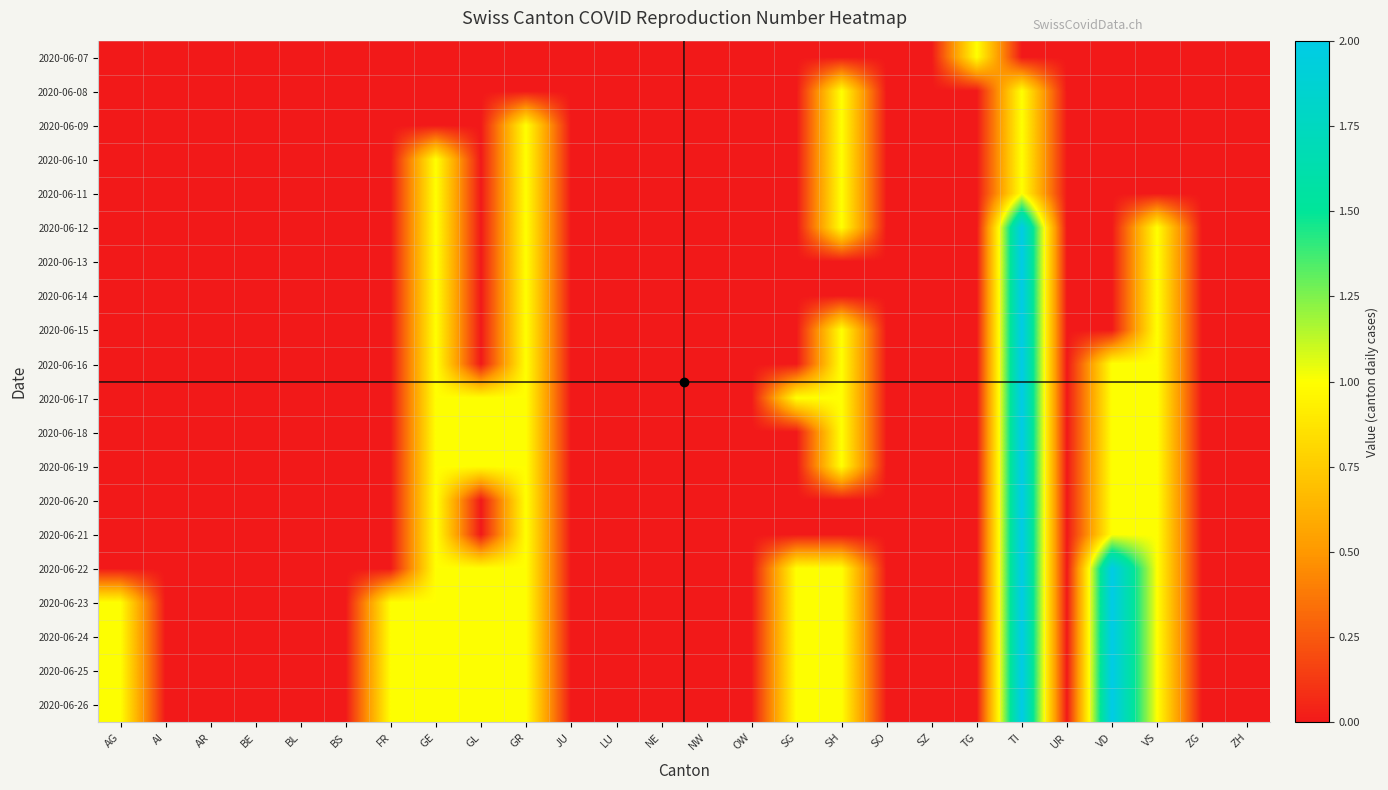

Reading left to right, extract all data points from this chart.

2020-06-07: AG=0	AI=0	AR=0	BE=0	BL=0	BS=0	FR=0	GE=0	GL=0	GR=0	JU=0	LU=0	NE=0	NW=0	OW=0	SG=0	SH=0	SO=0	SZ=0	TG=1	TI=0	UR=0	VD=0	VS=0	ZG=0	ZH=0
2020-06-08: AG=0	AI=0	AR=0	BE=0	BL=0	BS=0	FR=0	GE=0	GL=0	GR=0	JU=0	LU=0	NE=0	NW=0	OW=0	SG=0	SH=1	SO=0	SZ=0	TG=0	TI=1	UR=0	VD=0	VS=0	ZG=0	ZH=0
2020-06-09: AG=0	AI=0	AR=0	BE=0	BL=0	BS=0	FR=0	GE=0	GL=0	GR=1	JU=0	LU=0	NE=0	NW=0	OW=0	SG=0	SH=1	SO=0	SZ=0	TG=0	TI=1	UR=0	VD=0	VS=0	ZG=0	ZH=0
2020-06-10: AG=0	AI=0	AR=0	BE=0	BL=0	BS=0	FR=0	GE=1	GL=0	GR=1	JU=0	LU=0	NE=0	NW=0	OW=0	SG=0	SH=1	SO=0	SZ=0	TG=0	TI=1	UR=0	VD=0	VS=0	ZG=0	ZH=0
2020-06-11: AG=0	AI=0	AR=0	BE=0	BL=0	BS=0	FR=0	GE=1	GL=0	GR=1	JU=0	LU=0	NE=0	NW=0	OW=0	SG=0	SH=1	SO=0	SZ=0	TG=0	TI=1	UR=0	VD=0	VS=0	ZG=0	ZH=0
2020-06-12: AG=0	AI=0	AR=0	BE=0	BL=0	BS=0	FR=0	GE=1	GL=0	GR=1	JU=0	LU=0	NE=0	NW=0	OW=0	SG=0	SH=1	SO=0	SZ=0	TG=0	TI=2	UR=0	VD=0	VS=1	ZG=0	ZH=0
2020-06-13: AG=0	AI=0	AR=0	BE=0	BL=0	BS=0	FR=0	GE=1	GL=0	GR=1	JU=0	LU=0	NE=0	NW=0	OW=0	SG=0	SH=0	SO=0	SZ=0	TG=0	TI=2	UR=0	VD=0	VS=1	ZG=0	ZH=0
2020-06-14: AG=0	AI=0	AR=0	BE=0	BL=0	BS=0	FR=0	GE=1	GL=0	GR=1	JU=0	LU=0	NE=0	NW=0	OW=0	SG=0	SH=0	SO=0	SZ=0	TG=0	TI=2	UR=0	VD=0	VS=1	ZG=0	ZH=0
2020-06-15: AG=0	AI=0	AR=0	BE=0	BL=0	BS=0	FR=0	GE=1	GL=0	GR=1	JU=0	LU=0	NE=0	NW=0	OW=0	SG=0	SH=1	SO=0	SZ=0	TG=0	TI=2	UR=0	VD=0	VS=1	ZG=0	ZH=0
2020-06-16: AG=0	AI=0	AR=0	BE=0	BL=0	BS=0	FR=0	GE=1	GL=0	GR=1	JU=0	LU=0	NE=0	NW=0	OW=0	SG=0	SH=1	SO=0	SZ=0	TG=0	TI=2	UR=0	VD=1	VS=1	ZG=0	ZH=0
2020-06-17: AG=0	AI=0	AR=0	BE=0	BL=0	BS=0	FR=0	GE=1	GL=1	GR=1	JU=0	LU=0	NE=0	NW=0	OW=0	SG=1	SH=1	SO=0	SZ=0	TG=0	TI=2	UR=0	VD=1	VS=1	ZG=0	ZH=0
2020-06-18: AG=0	AI=0	AR=0	BE=0	BL=0	BS=0	FR=0	GE=1	GL=1	GR=1	JU=0	LU=0	NE=0	NW=0	OW=0	SG=0	SH=1	SO=0	SZ=0	TG=0	TI=2	UR=0	VD=1	VS=1	ZG=0	ZH=0
2020-06-19: AG=0	AI=0	AR=0	BE=0	BL=0	BS=0	FR=0	GE=1	GL=1	GR=1	JU=0	LU=0	NE=0	NW=0	OW=0	SG=0	SH=1	SO=0	SZ=0	TG=0	TI=2	UR=0	VD=1	VS=1	ZG=0	ZH=0
2020-06-20: AG=0	AI=0	AR=0	BE=0	BL=0	BS=0	FR=0	GE=1	GL=0	GR=1	JU=0	LU=0	NE=0	NW=0	OW=0	SG=0	SH=0	SO=0	SZ=0	TG=0	TI=2	UR=0	VD=1	VS=1	ZG=0	ZH=0
2020-06-21: AG=0	AI=0	AR=0	BE=0	BL=0	BS=0	FR=0	GE=1	GL=0	GR=1	JU=0	LU=0	NE=0	NW=0	OW=0	SG=0	SH=0	SO=0	SZ=0	TG=0	TI=2	UR=0	VD=1	VS=1	ZG=0	ZH=0
2020-06-22: AG=0	AI=0	AR=0	BE=0	BL=0	BS=0	FR=0	GE=1	GL=1	GR=1	JU=0	LU=0	NE=0	NW=0	OW=0	SG=1	SH=1	SO=0	SZ=0	TG=0	TI=2	UR=0	VD=2	VS=1	ZG=0	ZH=0
2020-06-23: AG=1	AI=0	AR=0	BE=0	BL=0	BS=0	FR=1	GE=1	GL=1	GR=1	JU=0	LU=0	NE=0	NW=0	OW=0	SG=1	SH=1	SO=0	SZ=0	TG=0	TI=2	UR=0	VD=2	VS=1	ZG=0	ZH=0
2020-06-24: AG=1	AI=0	AR=0	BE=0	BL=0	BS=0	FR=1	GE=1	GL=1	GR=1	JU=0	LU=0	NE=0	NW=0	OW=0	SG=1	SH=1	SO=0	SZ=0	TG=0	TI=2	UR=0	VD=2	VS=1	ZG=0	ZH=0
2020-06-25: AG=1	AI=0	AR=0	BE=0	BL=0	BS=0	FR=1	GE=1	GL=1	GR=1	JU=0	LU=0	NE=0	NW=0	OW=0	SG=1	SH=1	SO=0	SZ=0	TG=0	TI=2	UR=0	VD=2	VS=1	ZG=0	ZH=0
2020-06-26: AG=1	AI=0	AR=0	BE=0	BL=0	BS=0	FR=1	GE=1	GL=1	GR=1	JU=0	LU=0	NE=0	NW=0	OW=0	SG=1	SH=1	SO=0	SZ=0	TG=0	TI=2	UR=0	VD=2	VS=1	ZG=0	ZH=0